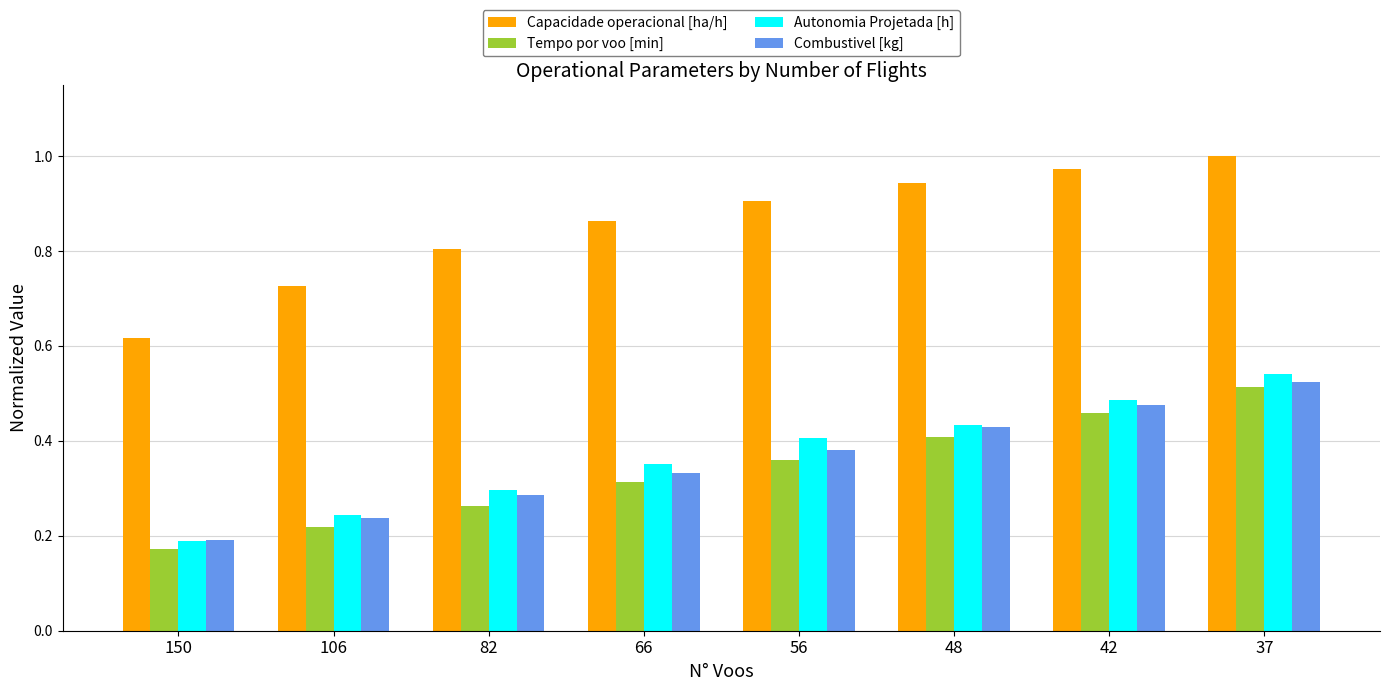

The Combustivel [kg] series shows 0.6 at 56. True or false?

False